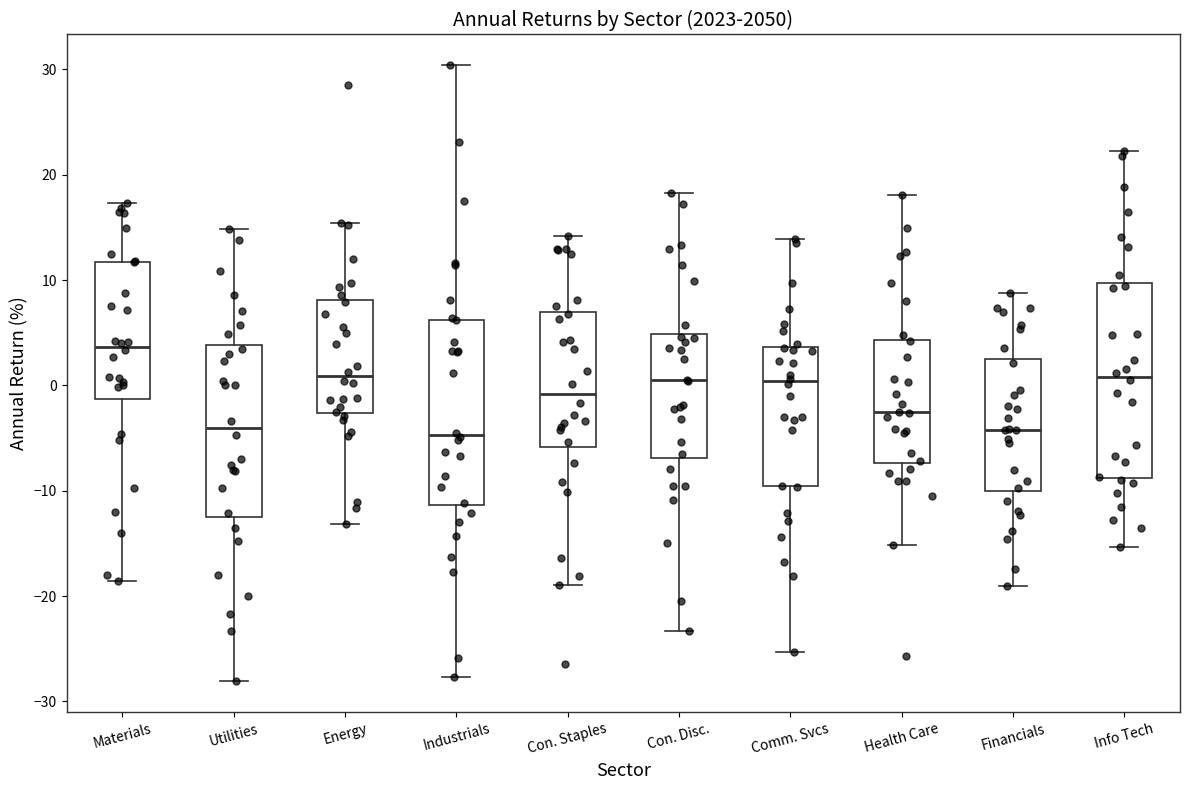

Reading left to right, transcribe this box plot: for each box, give where its median line is, the range the box spans, and where its two whiskers end, as read against the y-axis. The values are not printed on the chart, so give them approximately, as read against the axis.

Materials: median 4, box -1 to 12, whiskers -19 to 17
Utilities: median -4, box -12 to 4, whiskers -28 to 15
Energy: median 1, box -3 to 8, whiskers -13 to 15
Industrials: median -5, box -11 to 6, whiskers -28 to 30
Con. Staples: median -1, box -6 to 7, whiskers -19 to 14
Con. Disc.: median 0, box -7 to 5, whiskers -23 to 18
Comm. Svcs: median 0, box -10 to 4, whiskers -25 to 14
Health Care: median -3, box -7 to 4, whiskers -15 to 18
Financials: median -4, box -10 to 2, whiskers -19 to 9
Info Tech: median 1, box -9 to 10, whiskers -15 to 22